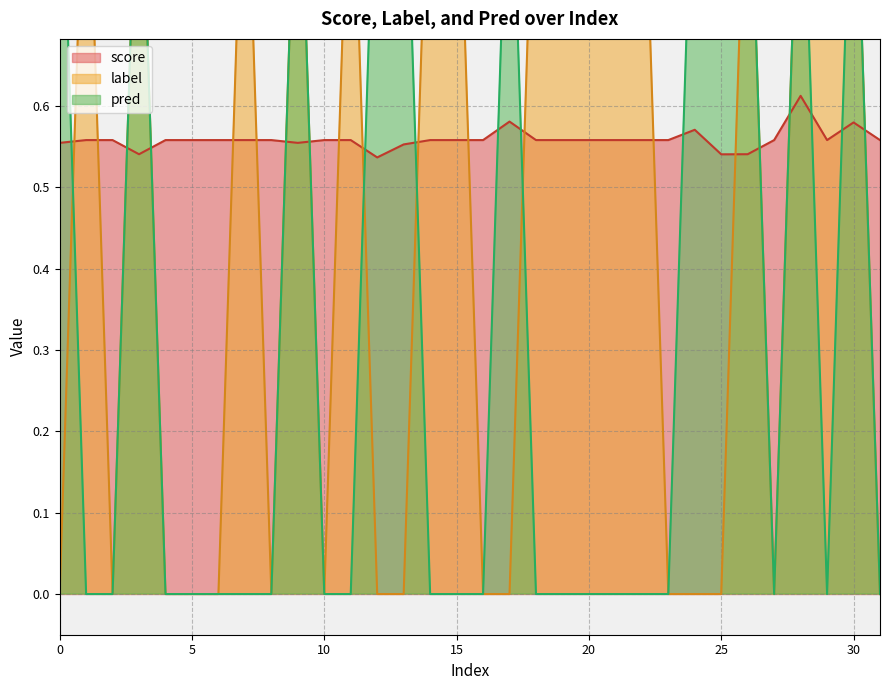

Reading left to right, transcribe all the data shown in this chart.

score: 0=0.6	1=0.6	2=0.6	3=0.5	4=0.6	5=0.6	6=0.6	7=0.6	8=0.6	9=0.6	10=0.6	11=0.6	12=0.5	13=0.6	14=0.6	15=0.6	16=0.6	17=0.6	18=0.6	19=0.6	20=0.6	21=0.6	22=0.6	23=0.6	24=0.6	25=0.5	26=0.5	27=0.6	28=0.6	29=0.6	30=0.6	31=0.6
label: 0=0.0	1=1.0	2=0.0	3=1.0	4=0.0	5=0.0	6=0.0	7=1.0	8=0.0	9=1.0	10=0.0	11=1.0	12=0.0	13=0.0	14=1.0	15=1.0	16=0.0	17=0.0	18=1.0	19=1.0	20=1.0	21=1.0	22=1.0	23=0.0	24=0.0	25=0.0	26=1.0	27=0.0	28=1.0	29=1.0	30=1.0	31=0.0
pred: 0=1.0	1=0.0	2=0.0	3=1.0	4=0.0	5=0.0	6=0.0	7=0.0	8=0.0	9=1.0	10=0.0	11=0.0	12=1.0	13=1.0	14=0.0	15=0.0	16=0.0	17=1.0	18=0.0	19=0.0	20=0.0	21=0.0	22=0.0	23=0.0	24=1.0	25=1.0	26=1.0	27=0.0	28=1.0	29=0.0	30=1.0	31=0.0